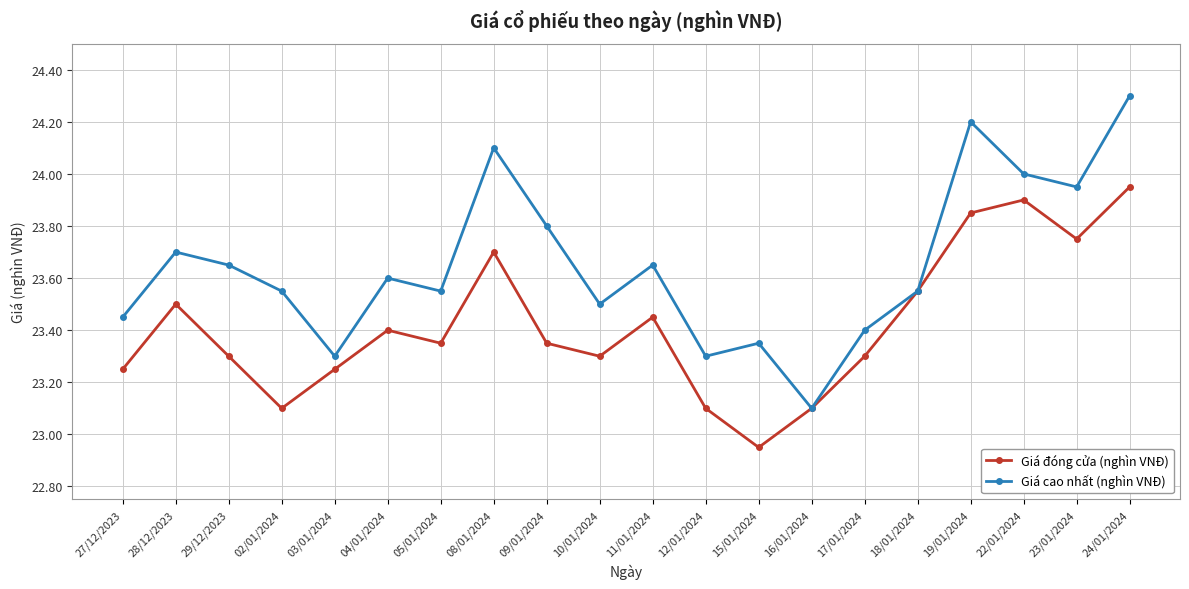

Is the value of Giá đóng cửa (nghìn VNĐ) at 24/01/2024 greater than the value of Giá cao nhất (nghìn VNĐ) at 18/01/2024?

Yes